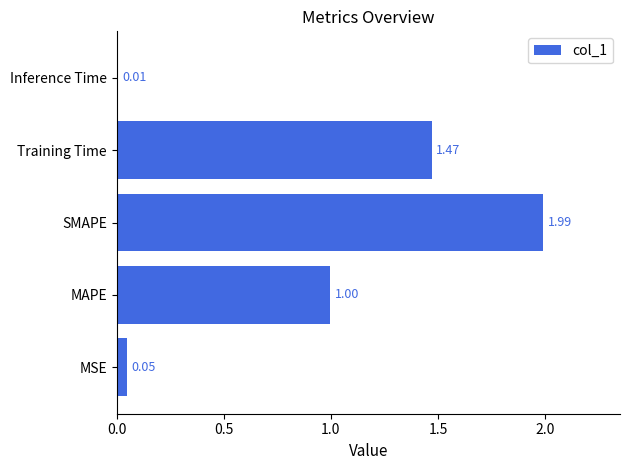

List the labels in order of value, smallest first.

Inference Time, MSE, MAPE, Training Time, SMAPE